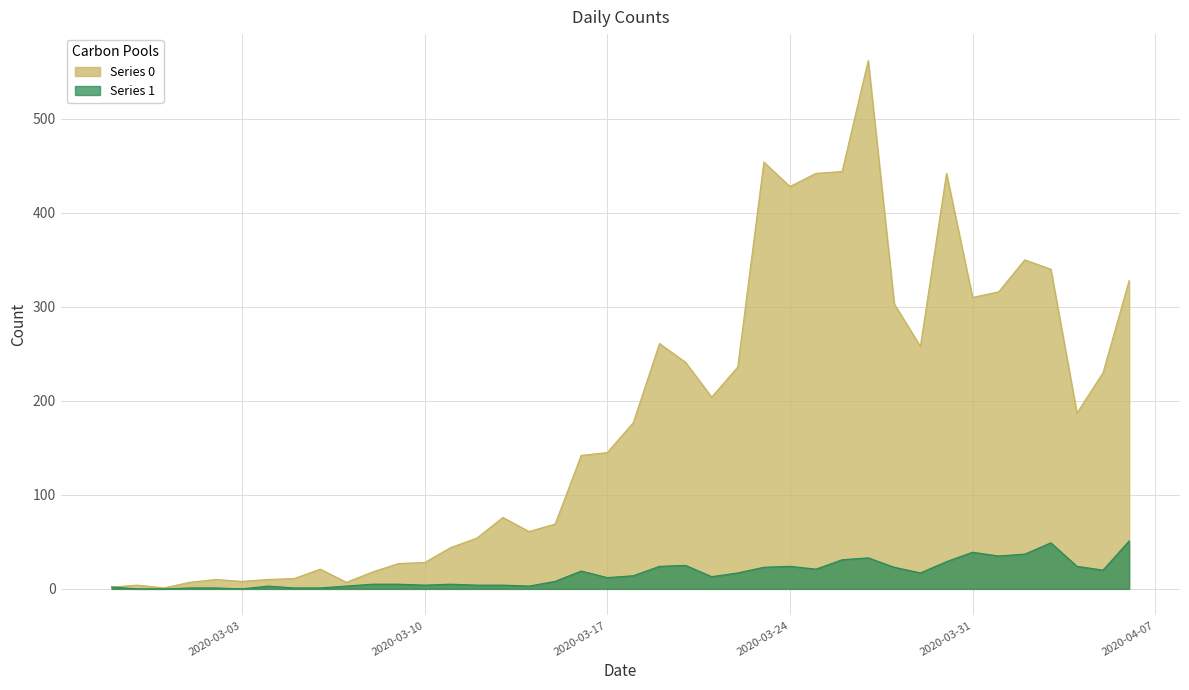

What is the spread (max minus min) of values at 2020-03-28?

280